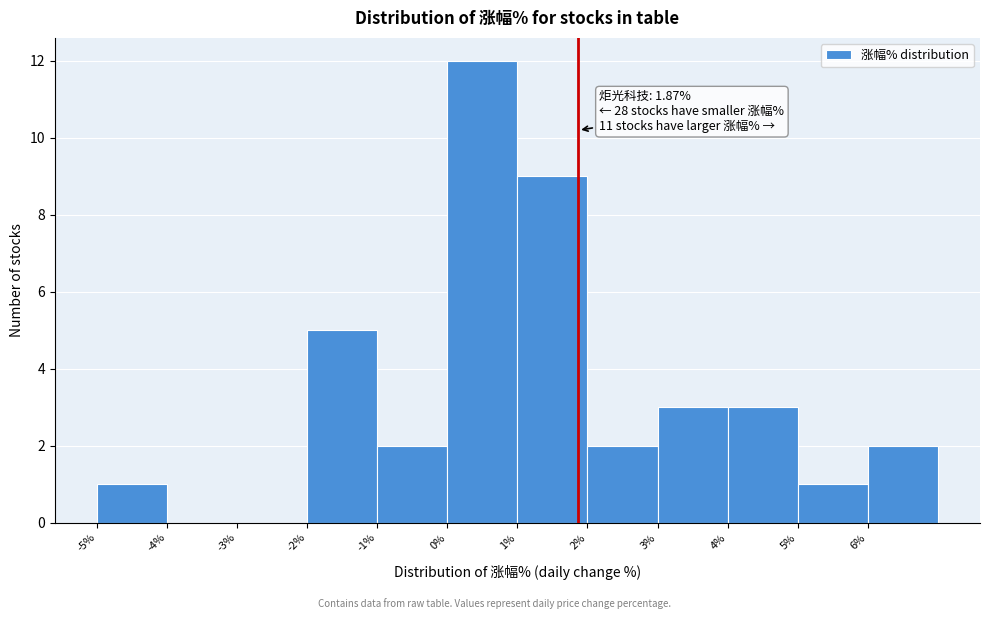

Over which range of the x-axis is the bar tallest?

0 to 1